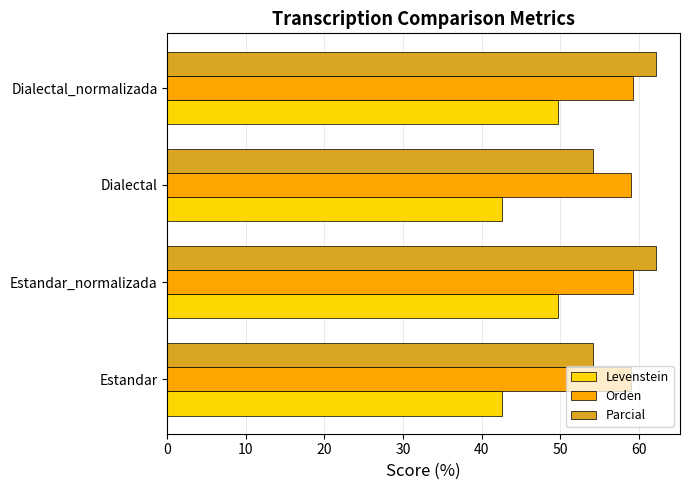

What is the smallest value displayed?

42.5